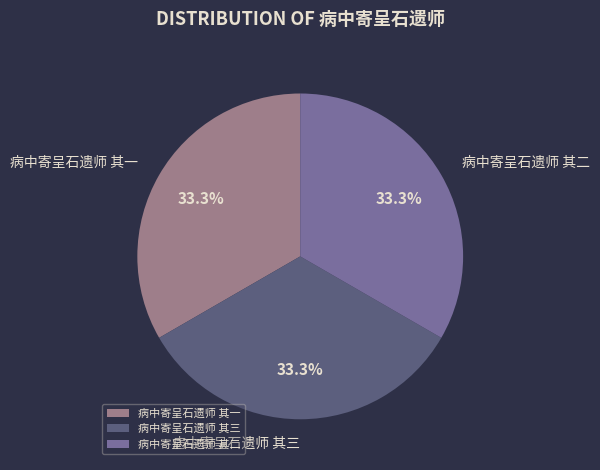

To the nearest percent, what is the average slice percentage?

33%